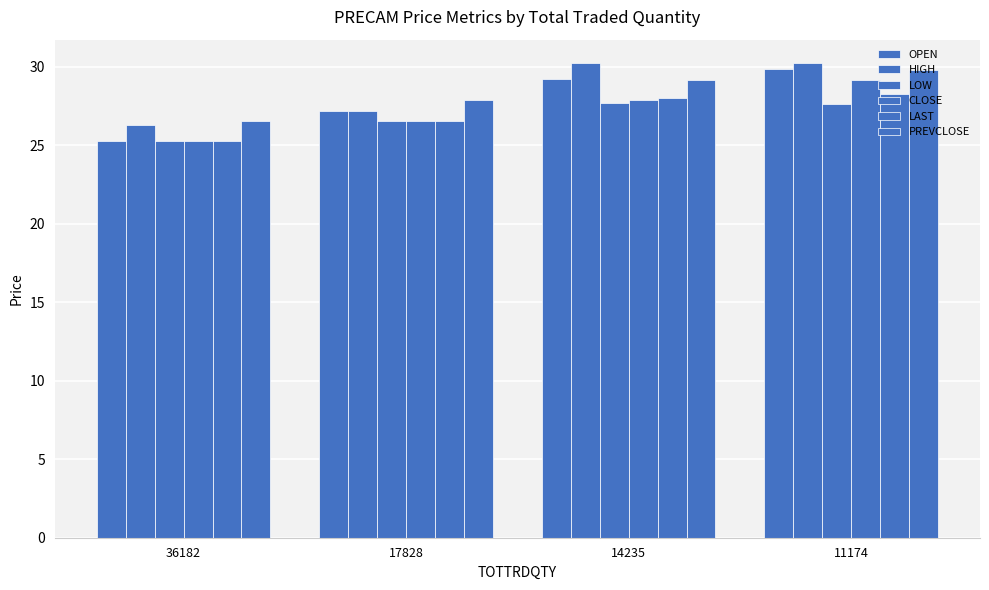

How many bars are there in each group?

6